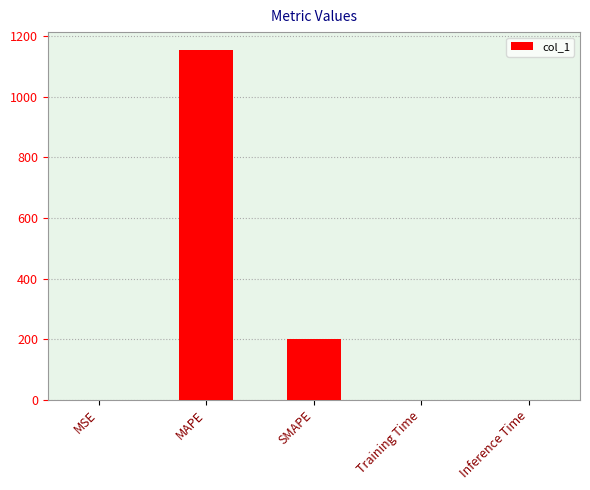

The chart shows a value of 737.3 at MAPE. True or false?

False